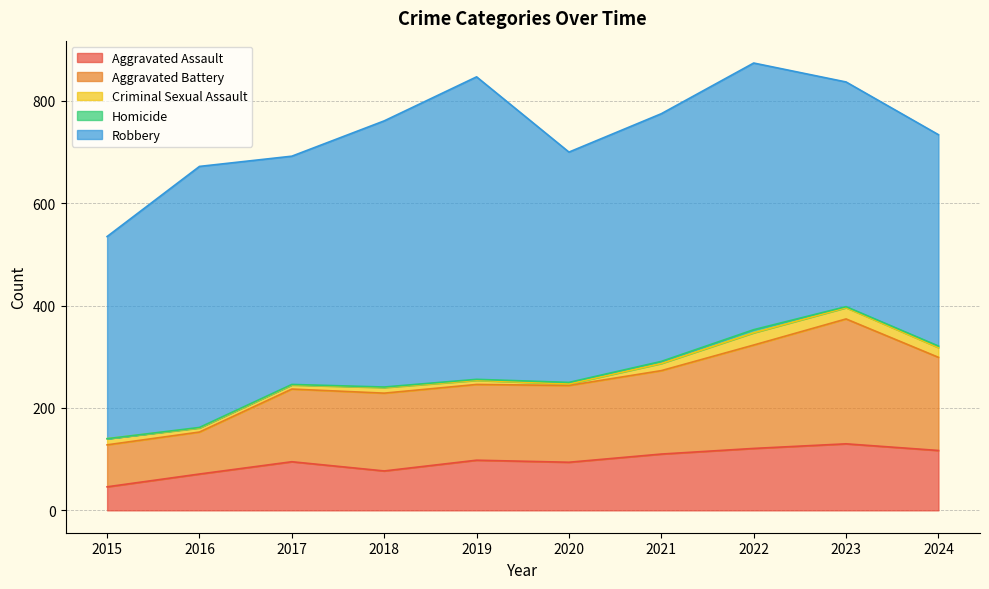

How many lines are shown in the chart?

5